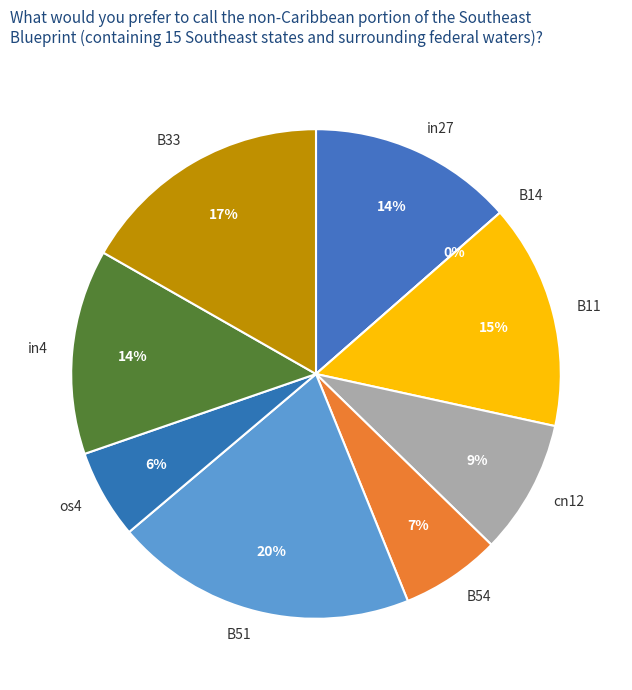

Rank the categories by value from lowest to highest.

B14, os4, B54, cn12, in27, in4, B11, B33, B51